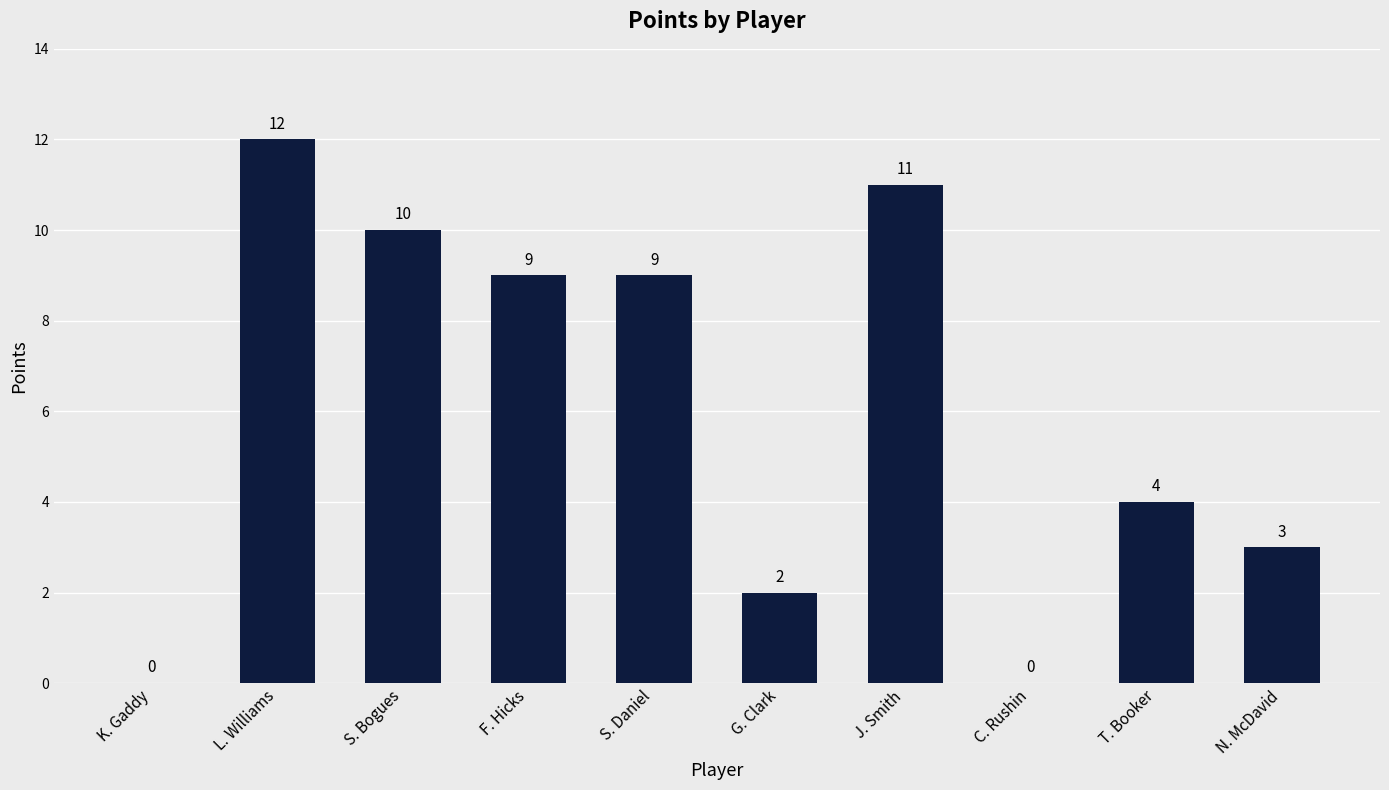

How many categories are shown in the chart?

10